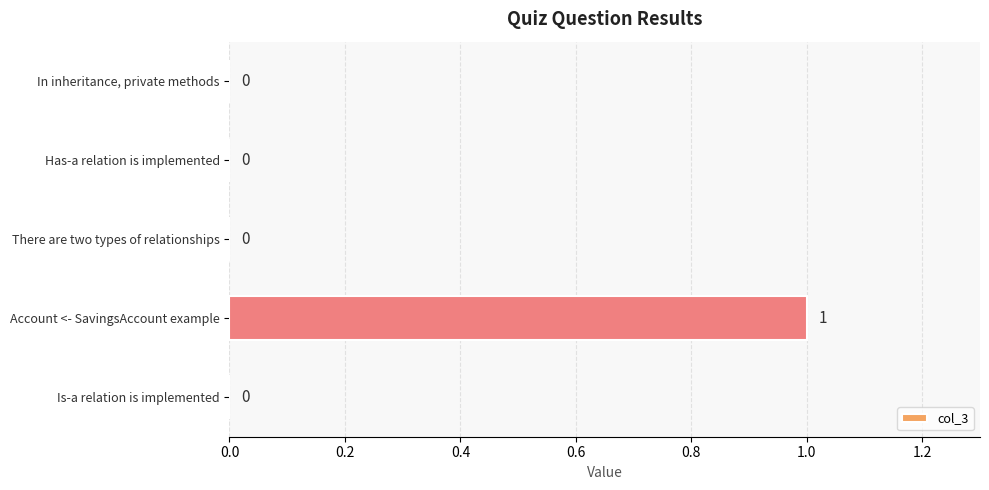

Reading bottom to top, transcribe all the data shown in this chart.

Is-a relation is implemented=0	Account <- SavingsAccount example=1	There are two types of relationships=0	Has-a relation is implemented=0	In inheritance, private methods=0